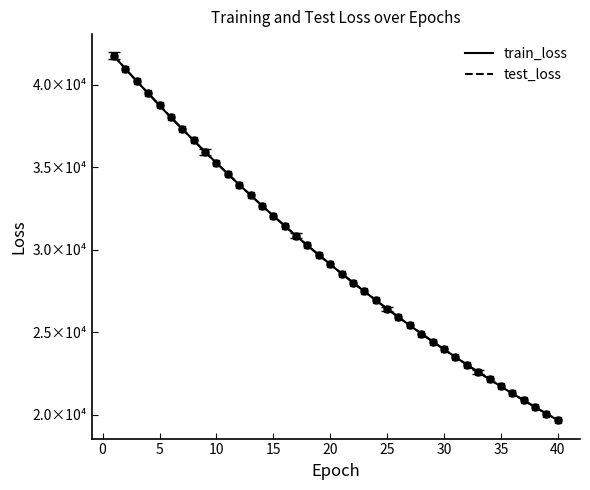

How many lines are shown in the chart?

2